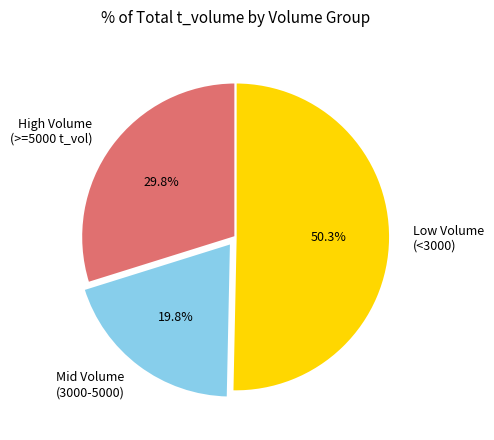

To the nearest percent, what is the average slice percentage?

33%